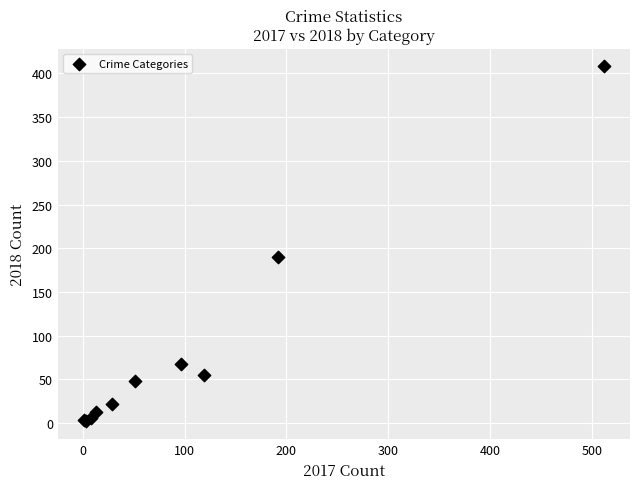

What Y value in the scatter plot is closest to 205?

190